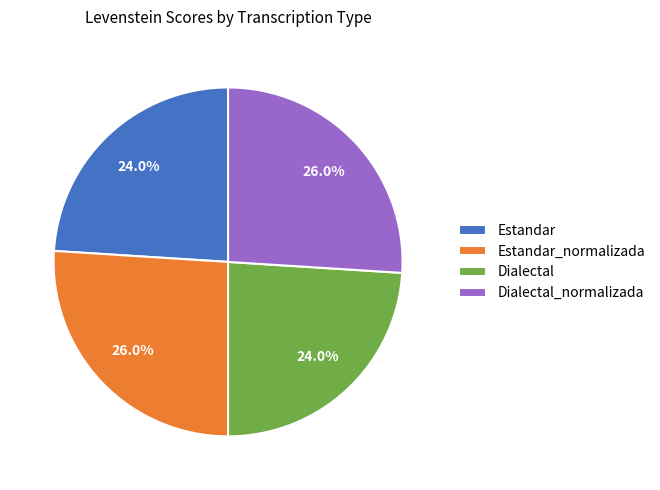

Is there any slice that represents more than half of the pie?

No